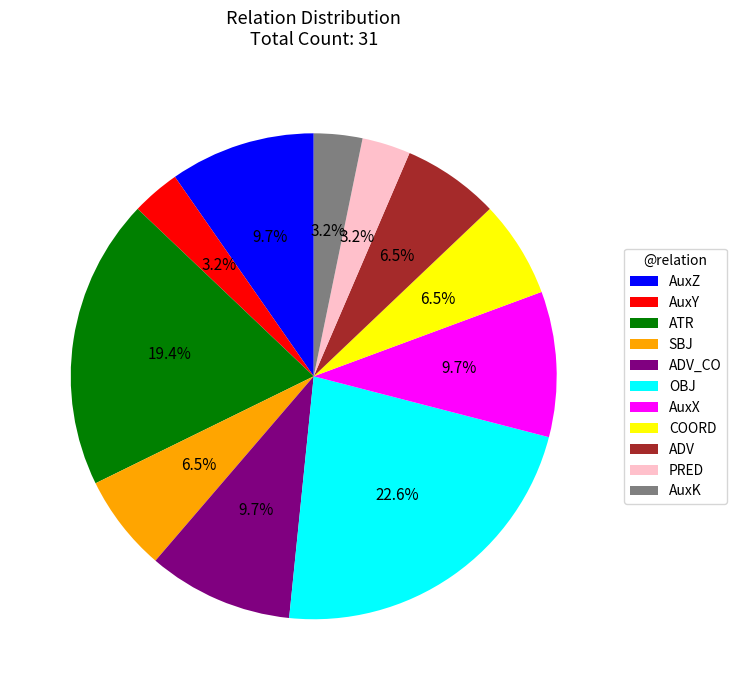

Which has a higher value, AuxZ or OBJ?

OBJ